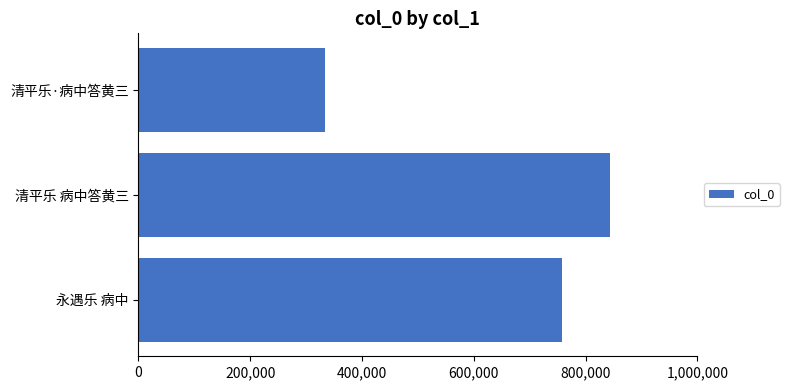

What is the change in value from 永遇乐 病中 to 清平乐 病中答黄三?

+85623